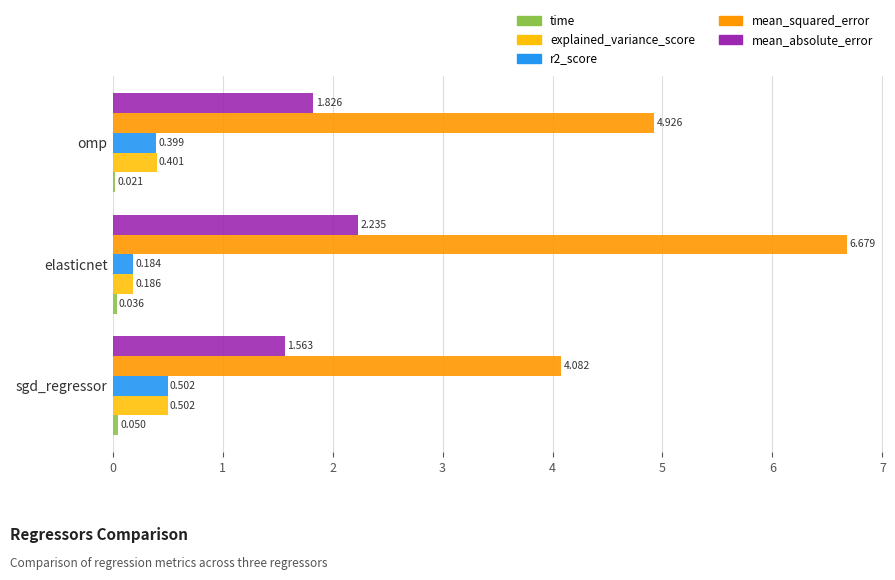

Which category has the highest value across all series?

elasticnet